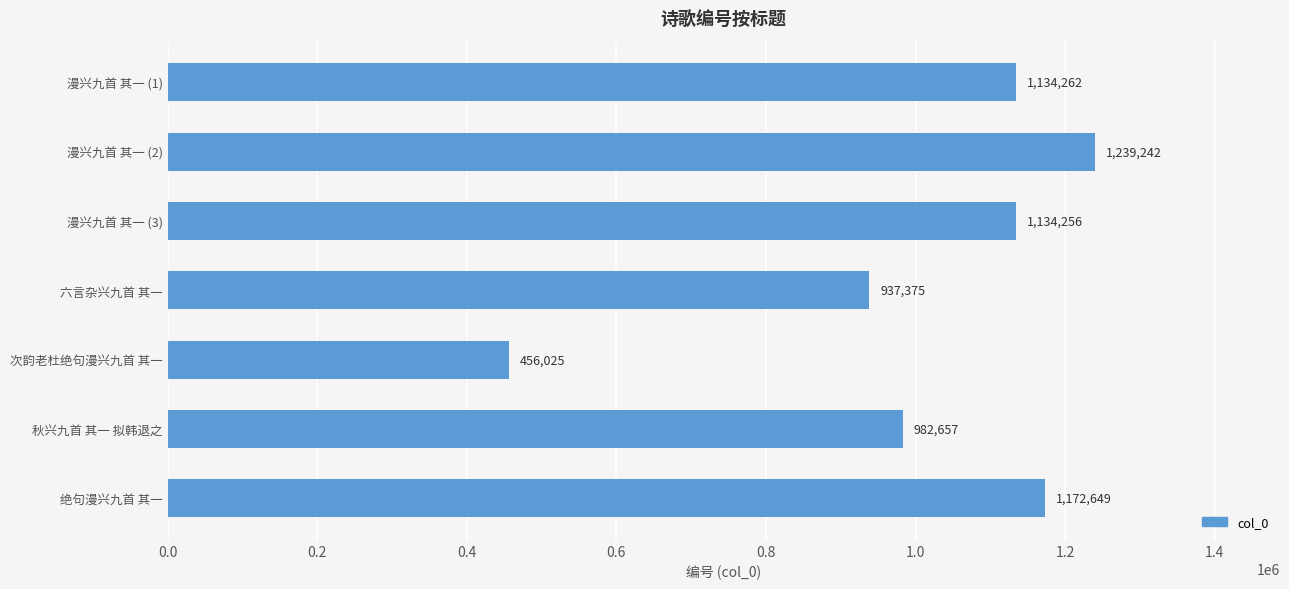

Rank the categories by value from lowest to highest.

次韵老杜绝句漫兴九首 其一, 六言杂兴九首 其一, 秋兴九首 其一 拟韩退之, 漫兴九首 其一 (3), 漫兴九首 其一 (1), 绝句漫兴九首 其一, 漫兴九首 其一 (2)